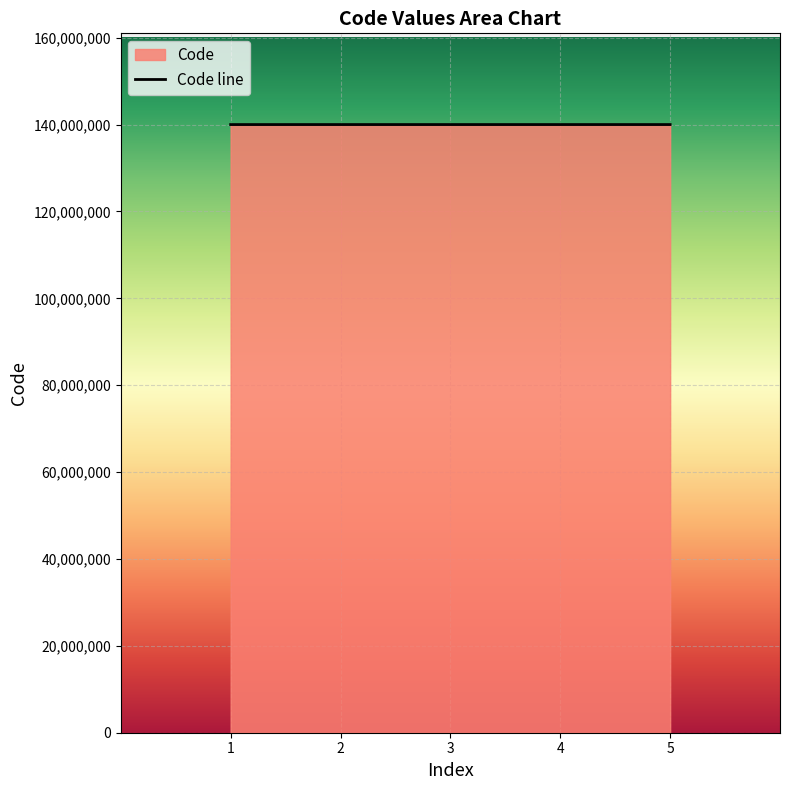

What is the greatest value displayed?

140002610